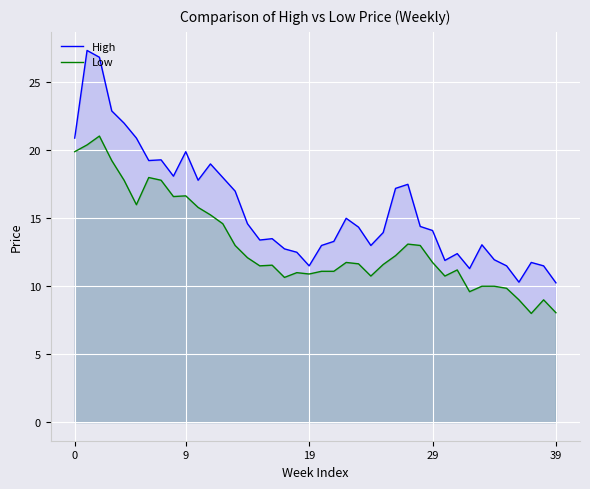

At which category does the chart reach its minimum across all series?

37